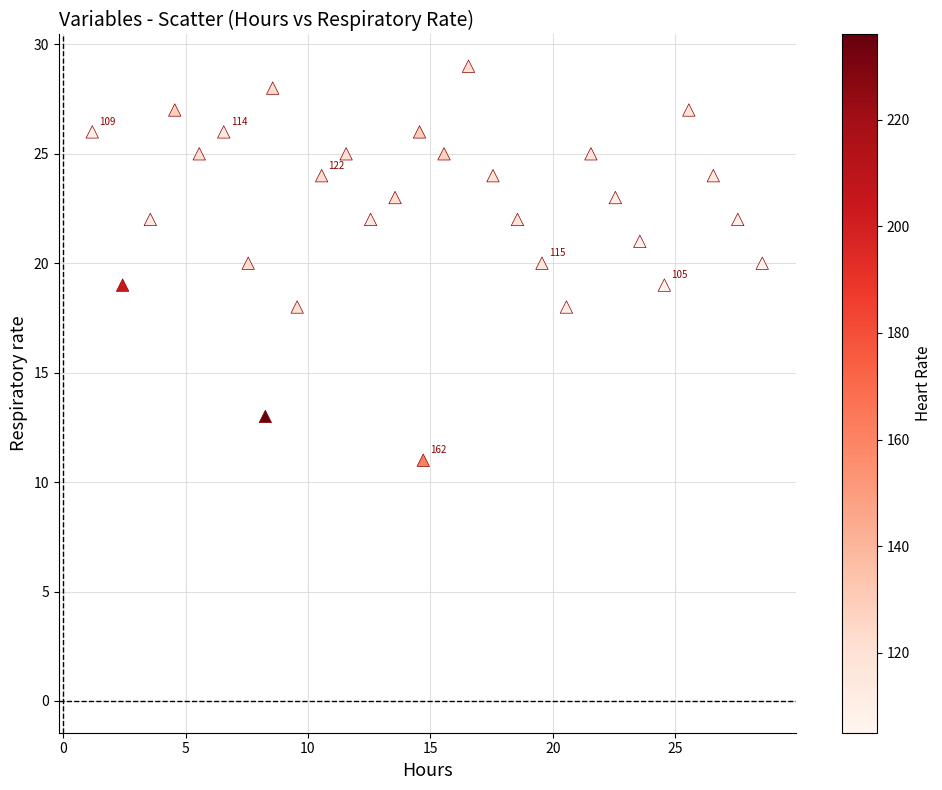

What is the range of Y values (max minus min)?

18